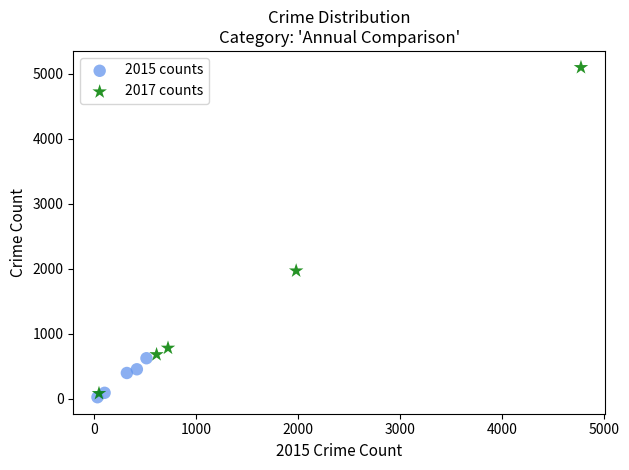

Which series has the largest Y range (max minus min)?

2017 counts